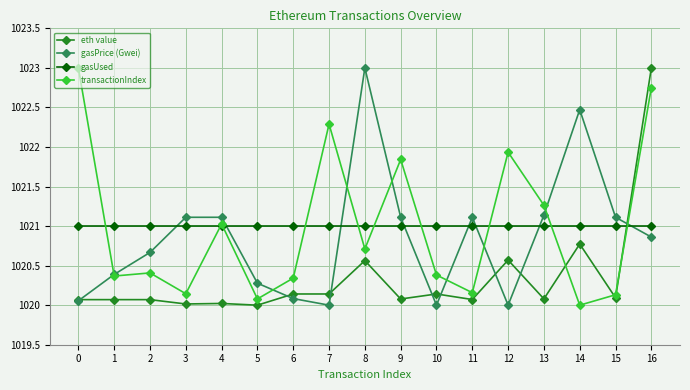

Which series changed the most between 4 and 16?

eth value